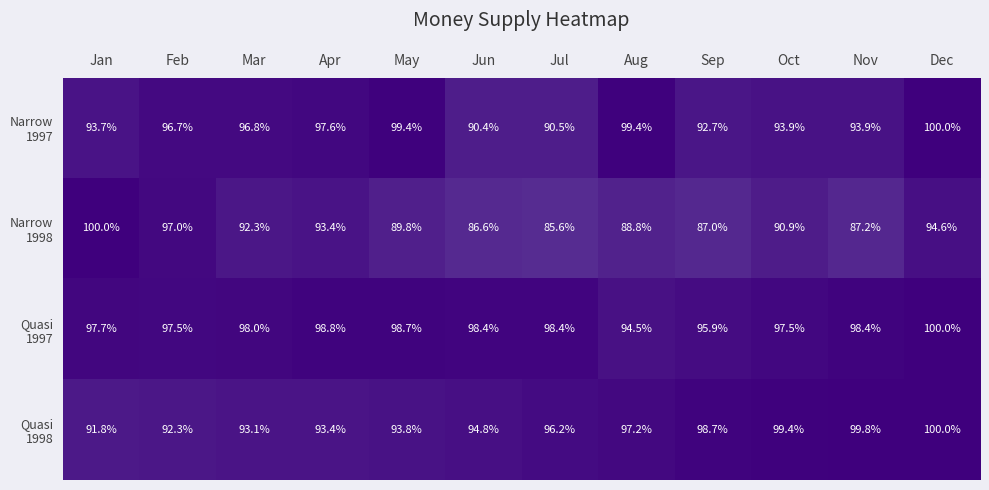

What is the minimum value shown in the chart?

85.6